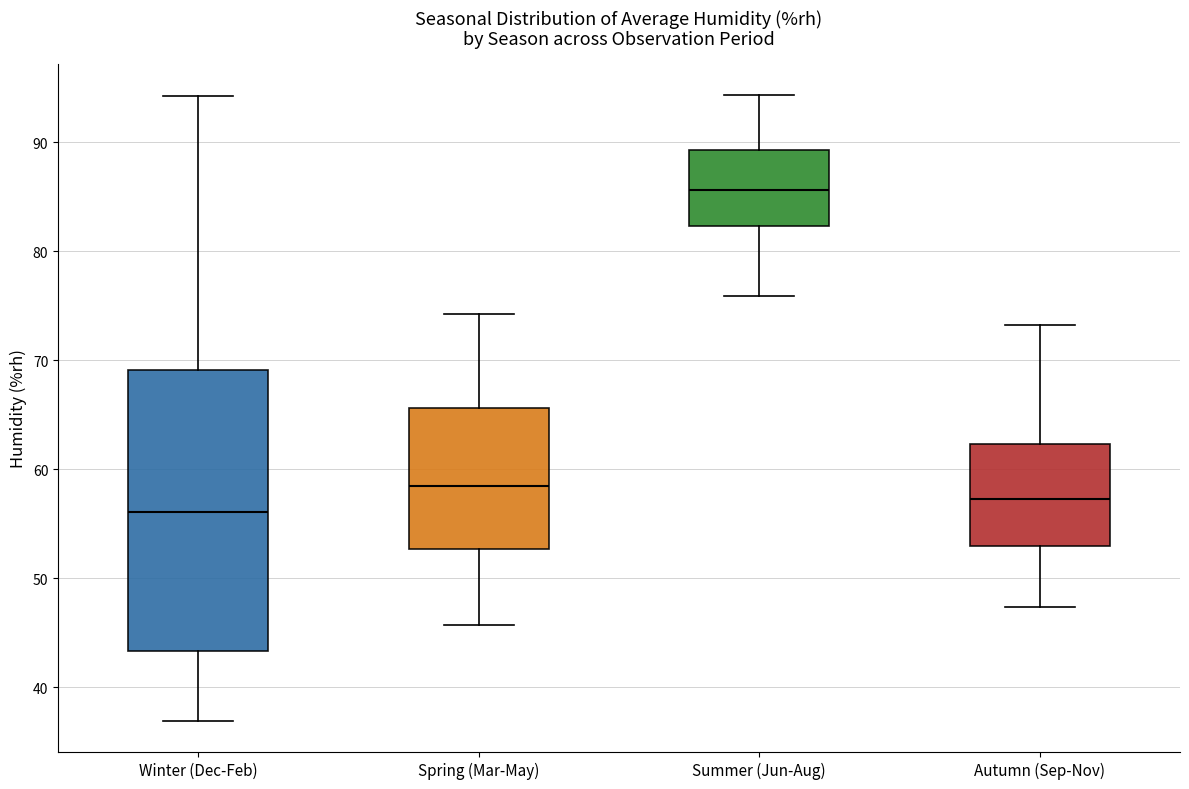

Which box is the tallest, from its lower edge to its upper edge?

Winter (Dec-Feb)